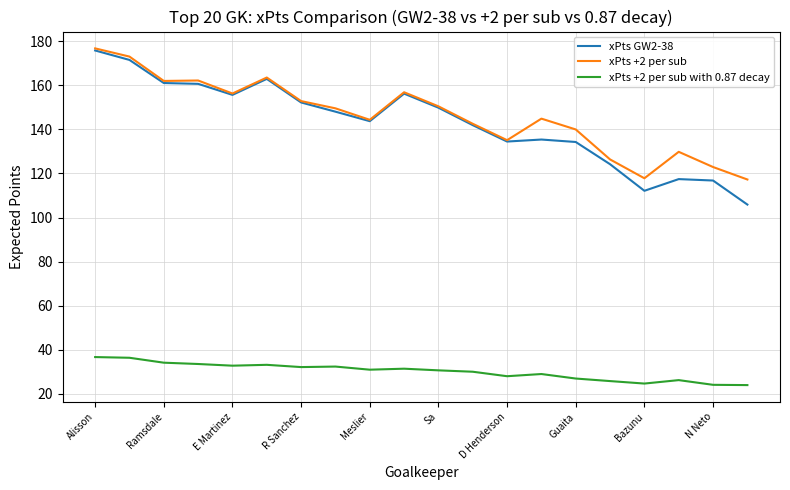

What is the maximum value shown in the chart?

176.7